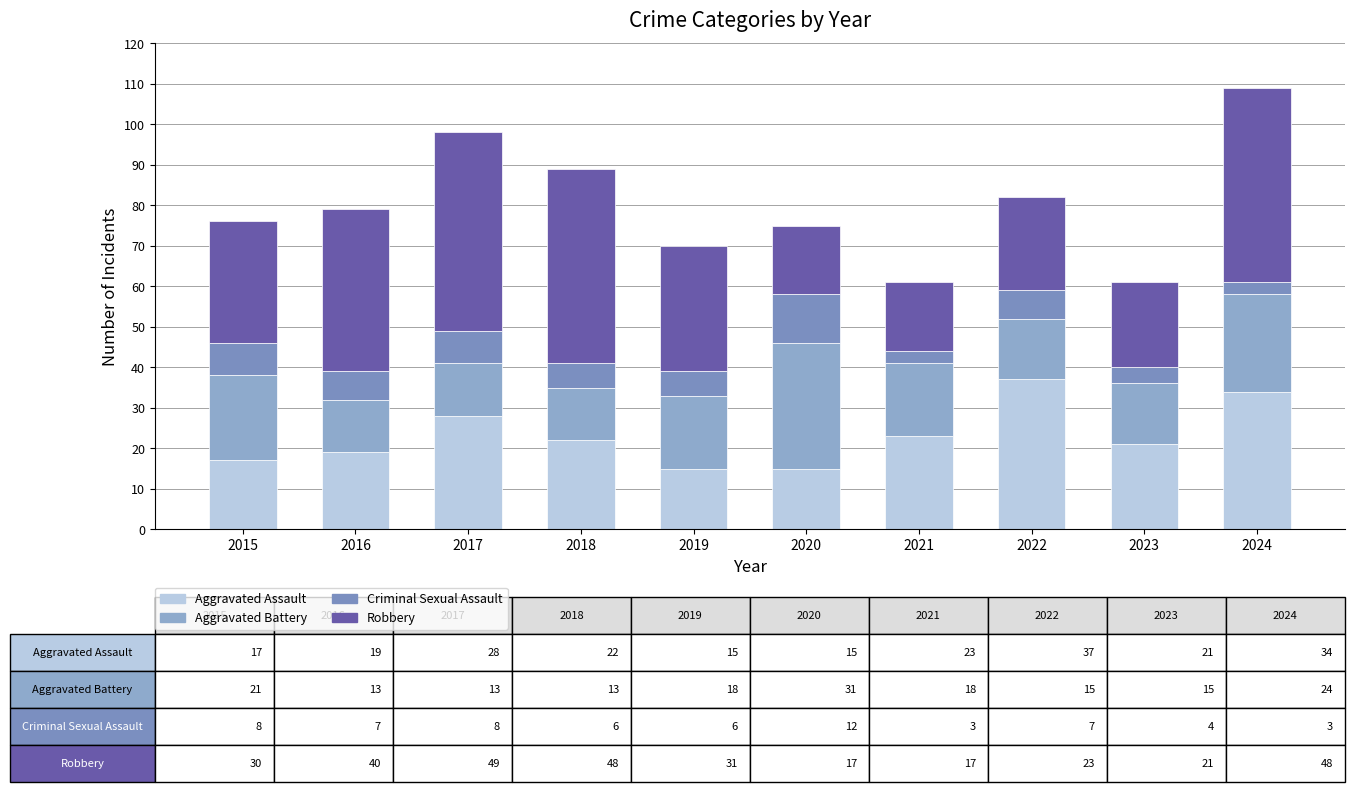

What are all the series names shown in the legend?

Aggravated Assault, Aggravated Battery, Criminal Sexual Assault, Robbery